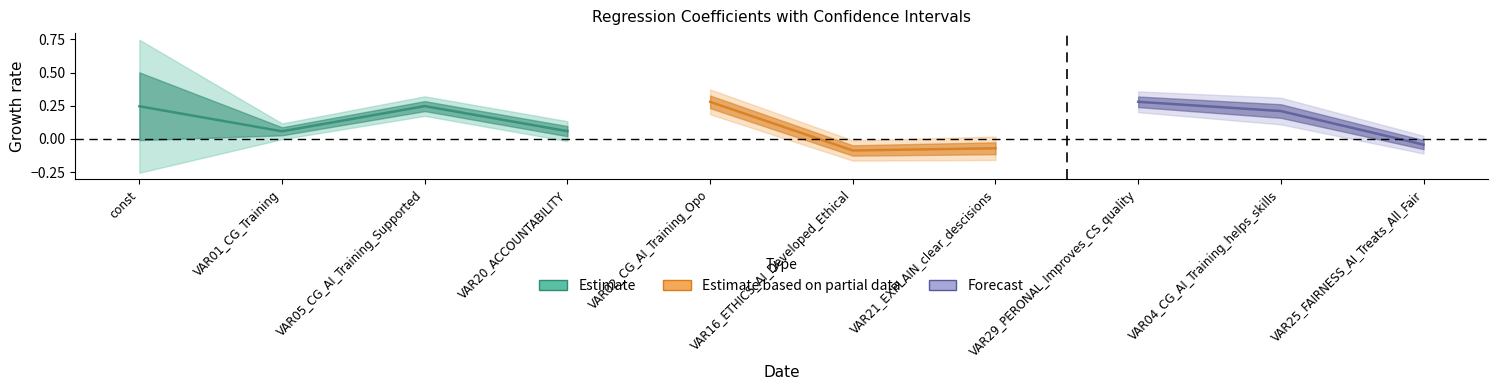

True or false: coef has a value of 0.4 at VAR29_PERONAL_Improves_CS_quality.

False